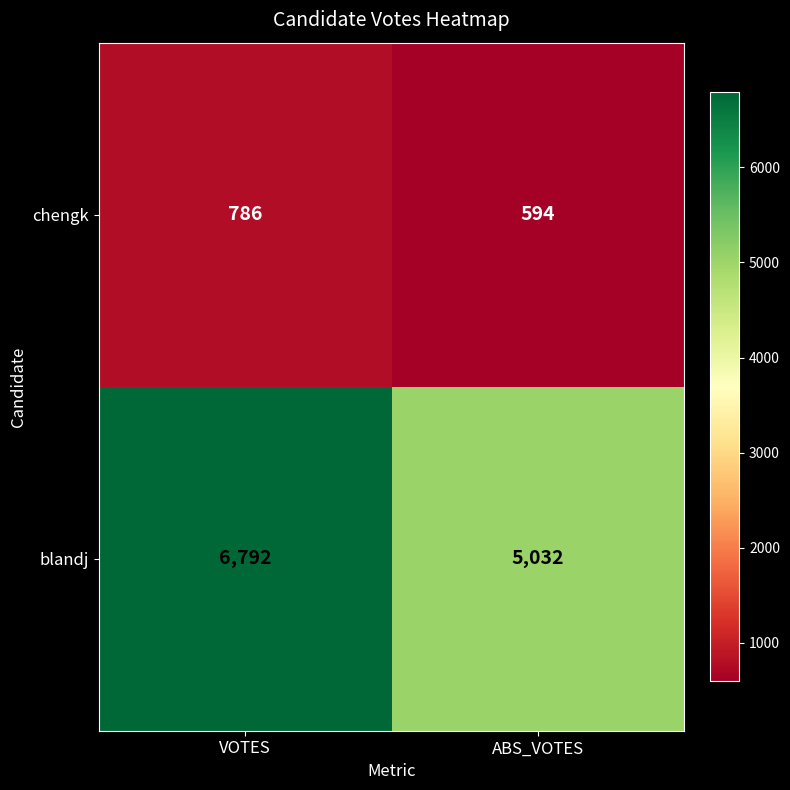

Rank the categories by chengk value from lowest to highest.

ABS_VOTES, VOTES